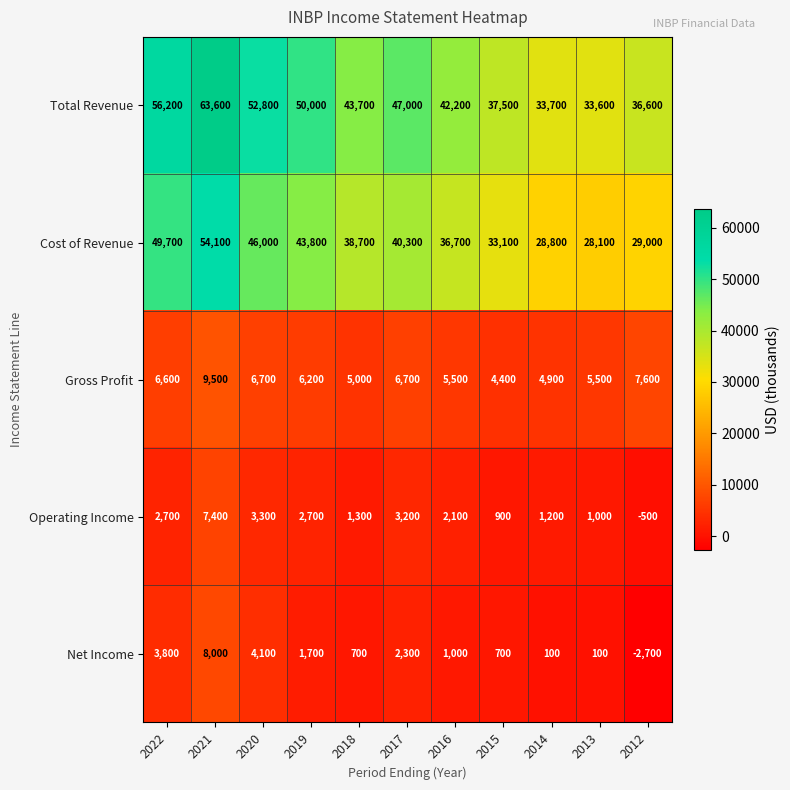

What value does the Net Income series have at 2022, to the nearest 50?

3800